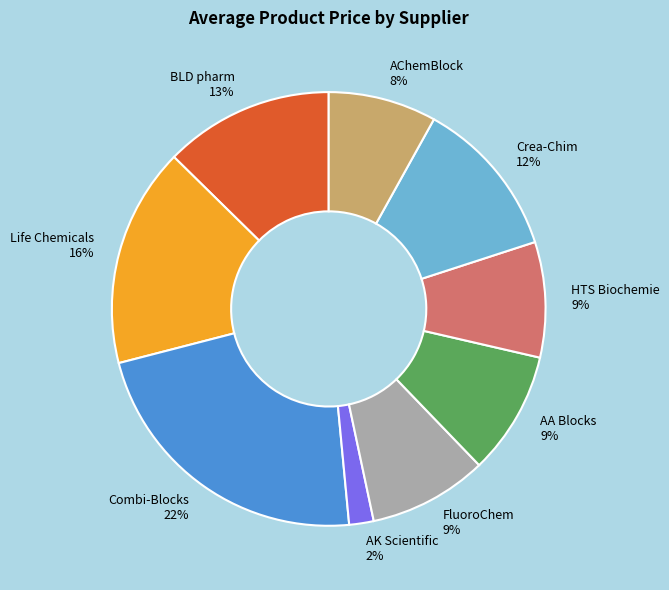

Approximately how many times larger is the value at FluoroChem compared to Combi-Blocks?

0.4